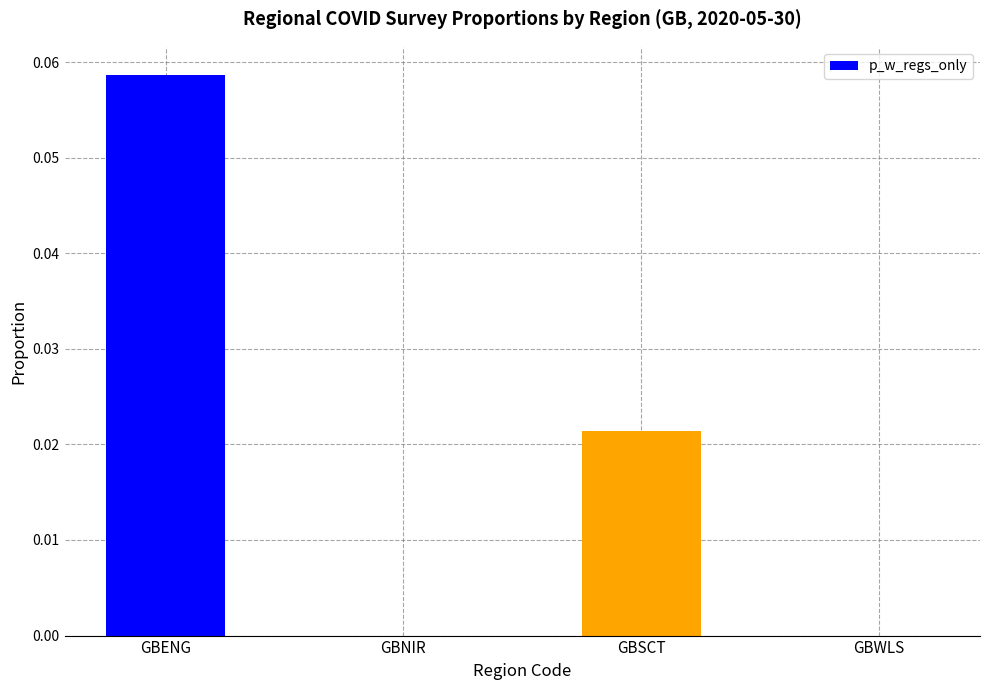

True or false: the data shows 0.0 at GBENG.

False